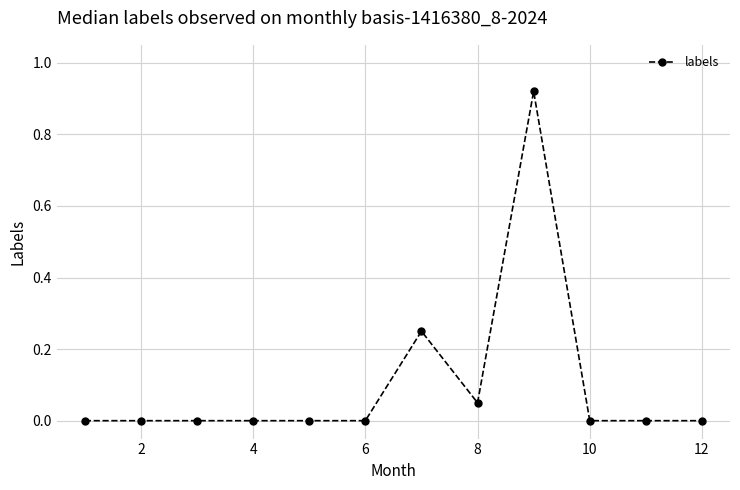

What is the sum of all values?

1.2